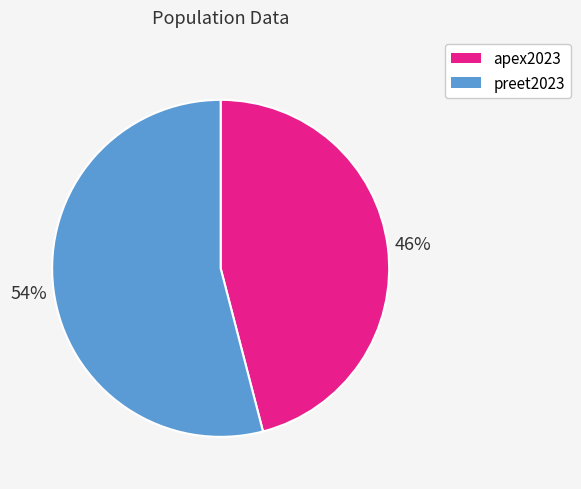

To the nearest percent, what is the average slice percentage?

50%